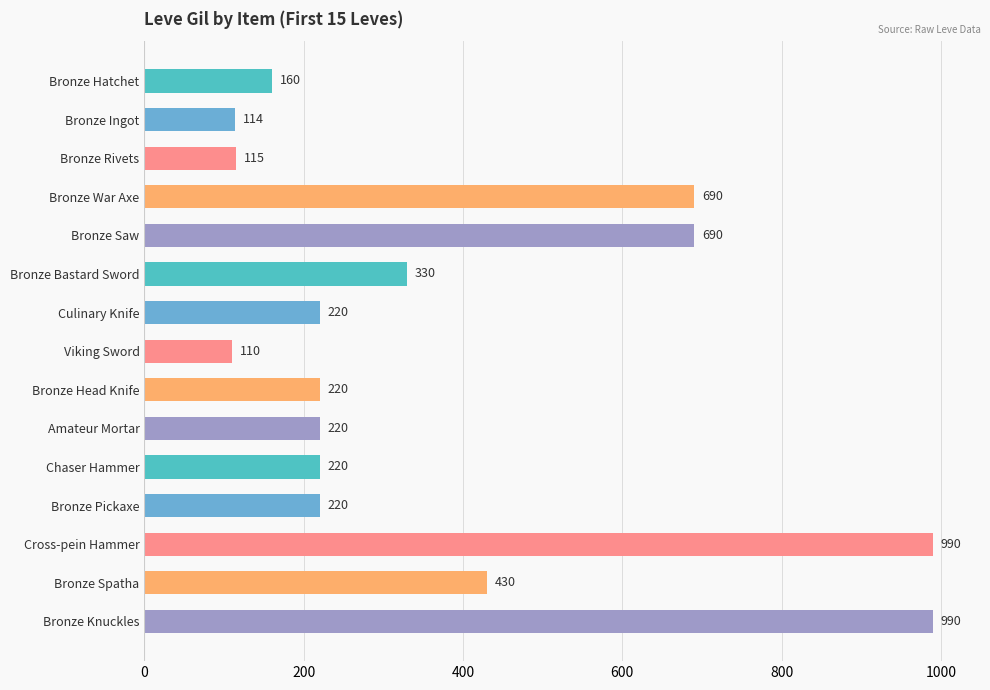

Between Bronze Pickaxe and Bronze Rivets, which is larger?

Bronze Pickaxe